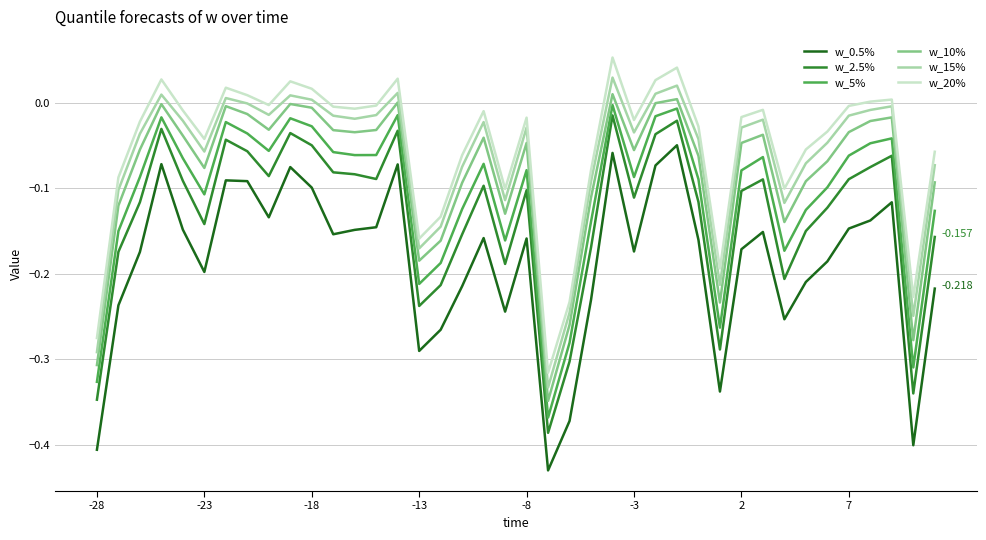

How many lines are shown in the chart?

6